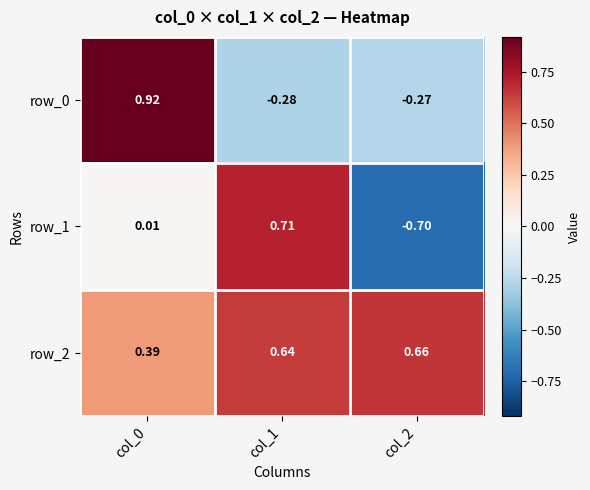

At which category does the chart reach its minimum across all series?

col_2